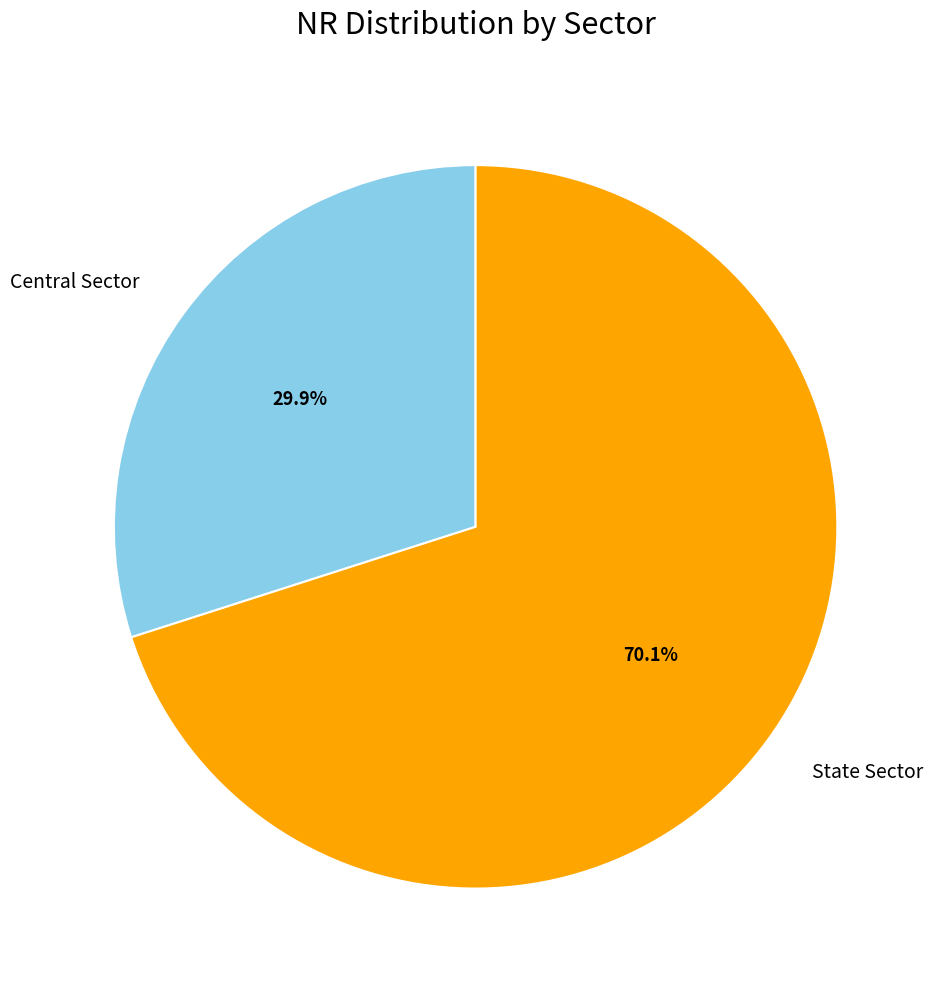

Is there a majority slice in this chart?

Yes